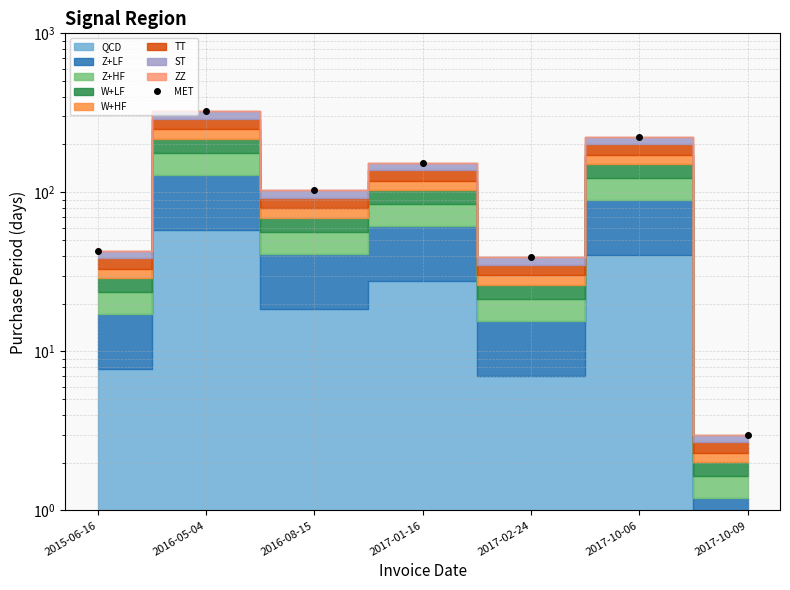

Where is the first local maximum?

2016-05-04